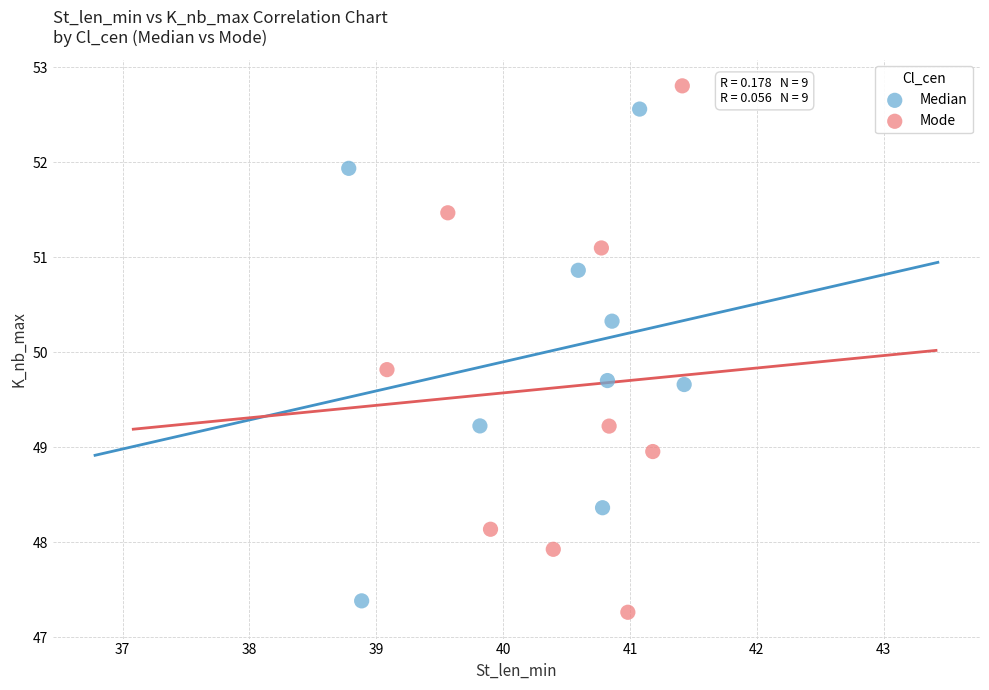

Which series contains the lowest Y value?

Mode